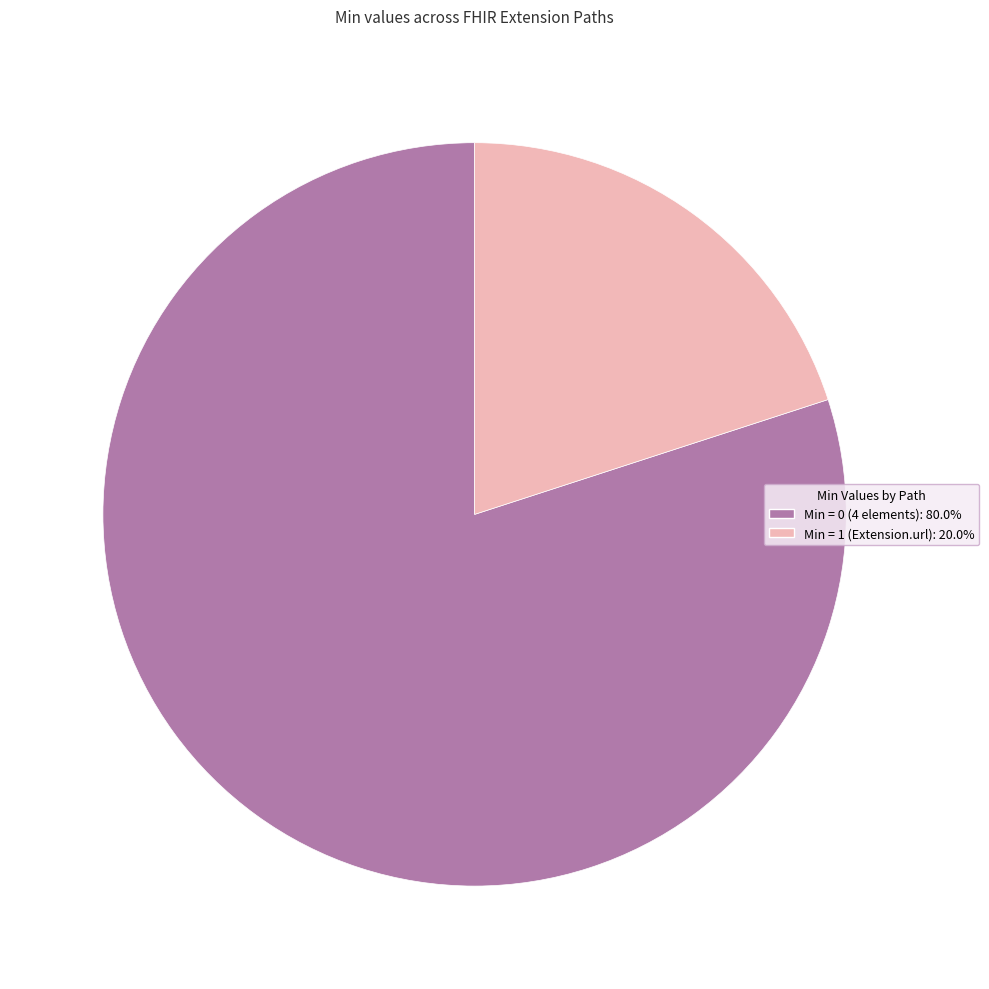

Is there any slice that represents more than half of the pie?

Yes